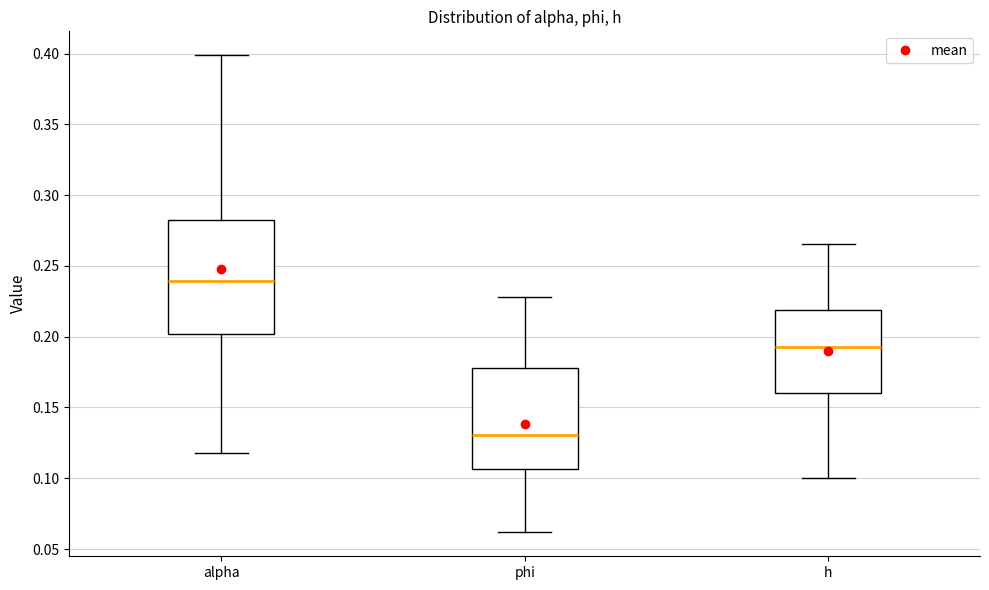

Reading left to right, read every box against the y-axis: the position of its median line, the range the box covers, and the ends of its whiskers. The values are not printed on the chart, so give them approximately, as read against the axis.

alpha: median 0.240, box 0.200 to 0.280, whiskers 0.120 to 0.400
phi: median 0.130, box 0.105 to 0.180, whiskers 0.060 to 0.230
h: median 0.195, box 0.160 to 0.220, whiskers 0.100 to 0.265